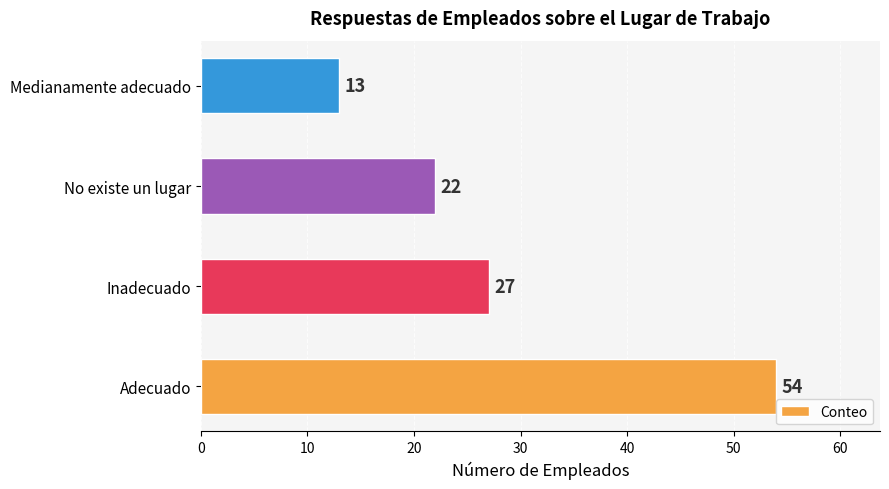

Where is the data nearest to the value 33?

Inadecuado